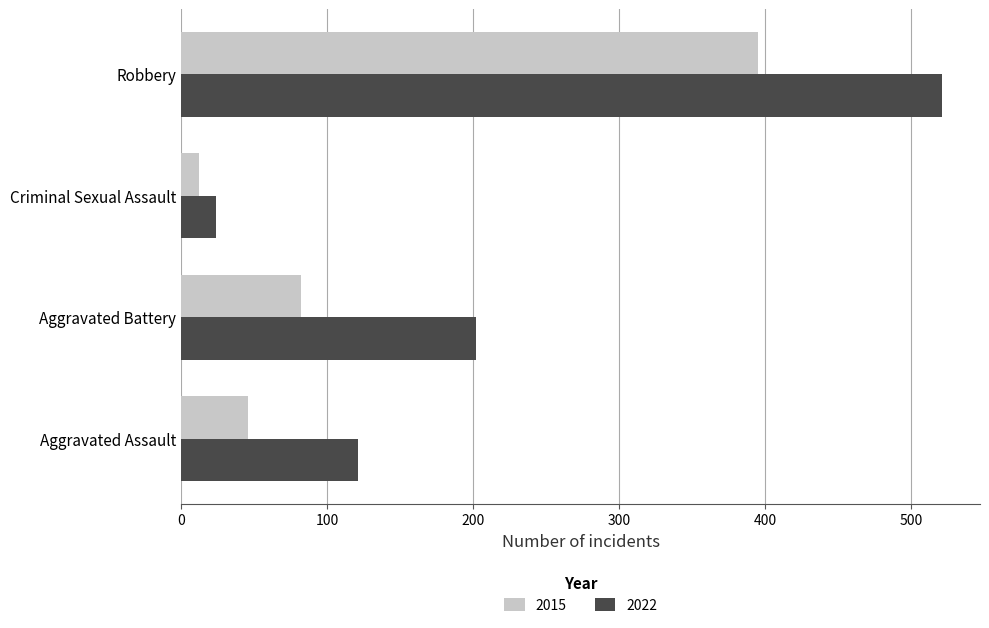

Which series has the largest range (max minus min)?

2022